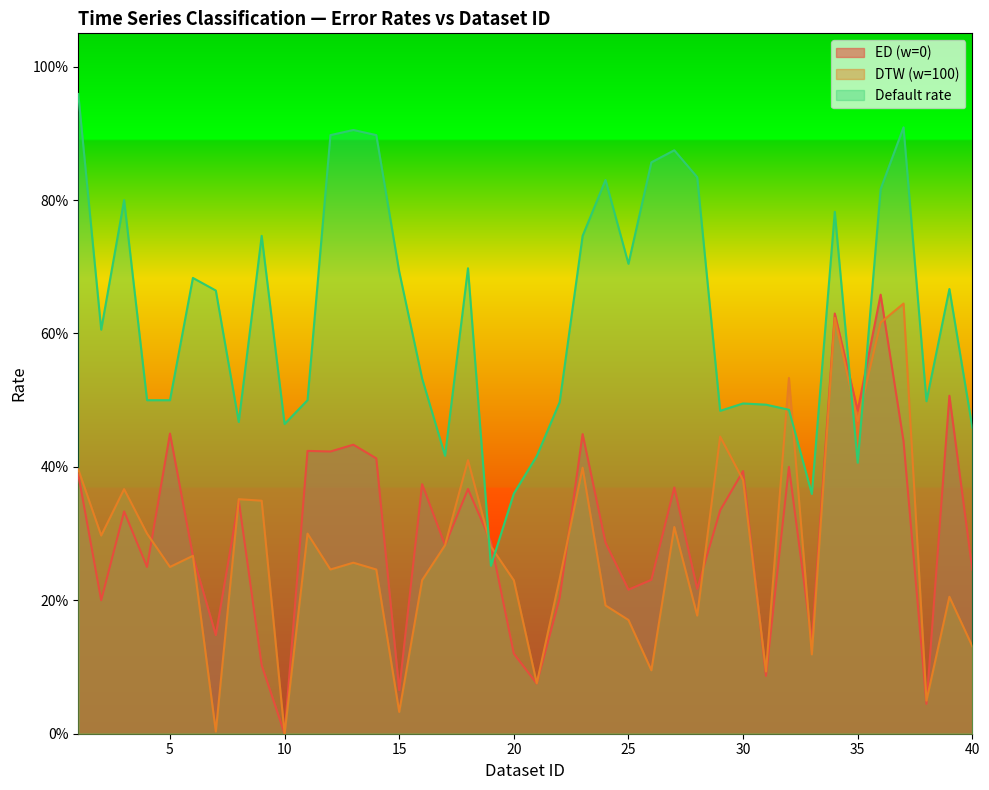

At which label is ED (w=0) closest to 0?

10